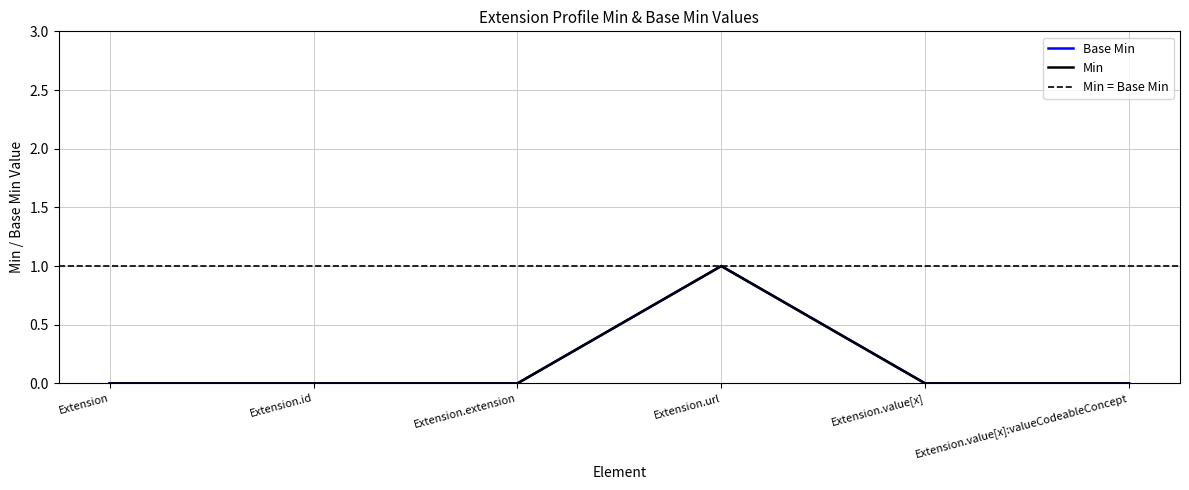

What are all the series names shown in the legend?

Base Min, Min